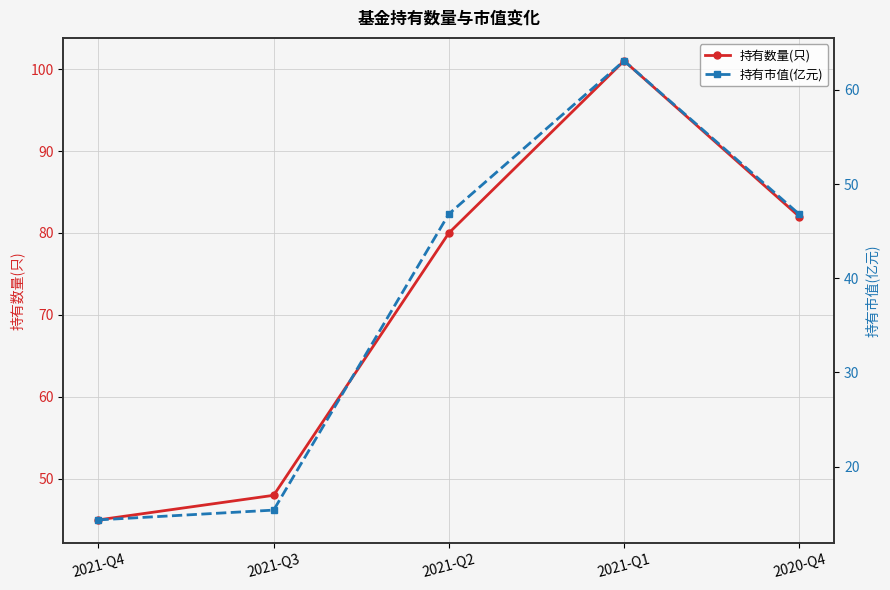

Reading left to right, list all the values displayed in this chart.

持有数量(只): 45.0	48.0	80.0	101.0	82.0
持有市值(亿元): 14.3	15.4	46.8	63.1	46.8